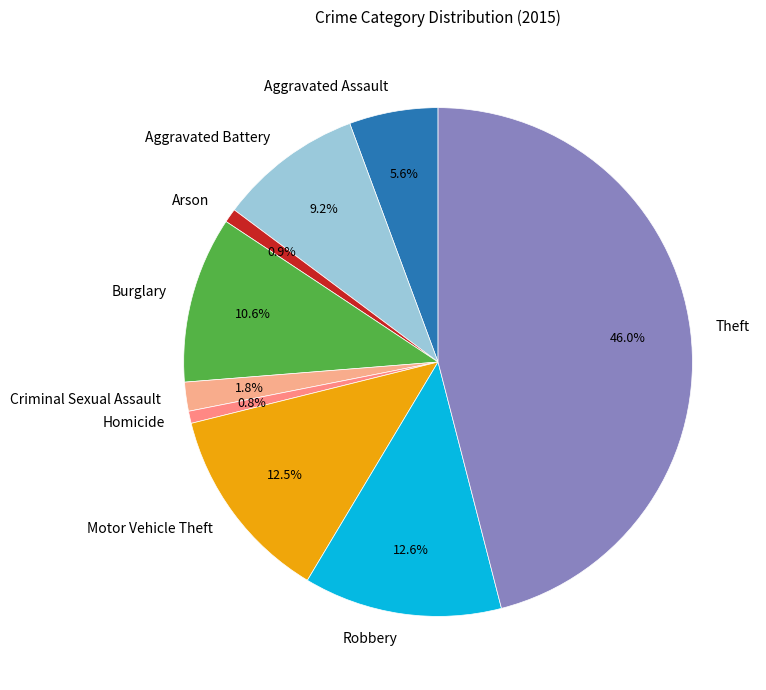

To the nearest percent, what is the average slice percentage?

11%